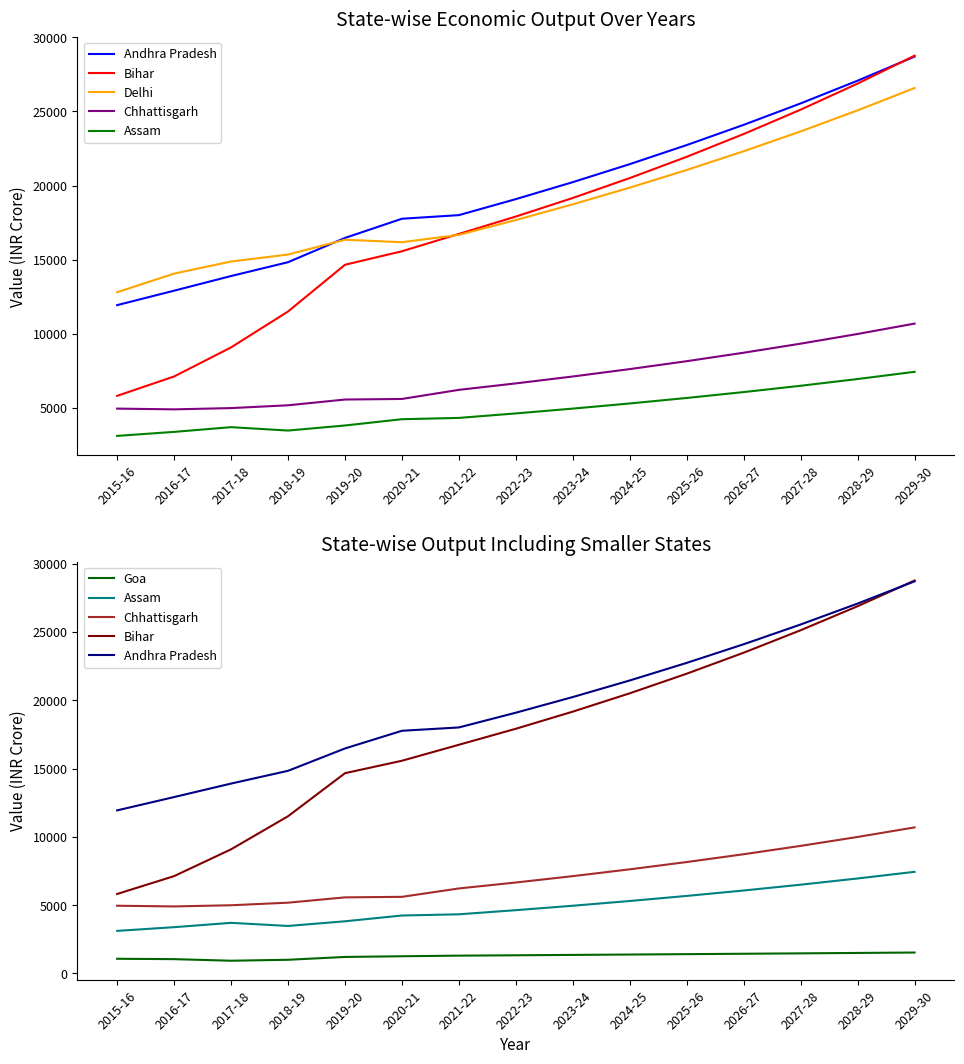

What are all the series names shown in the legend?

Andhra Pradesh, Bihar, Delhi, Chhattisgarh, Assam, Goa